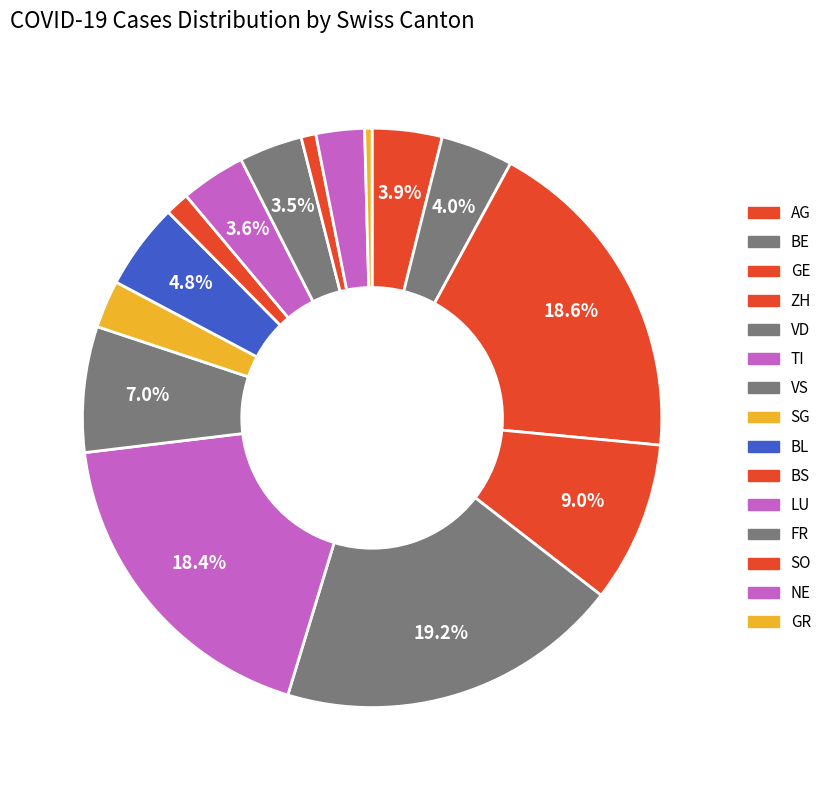

Count the number of slices in the pie.

15